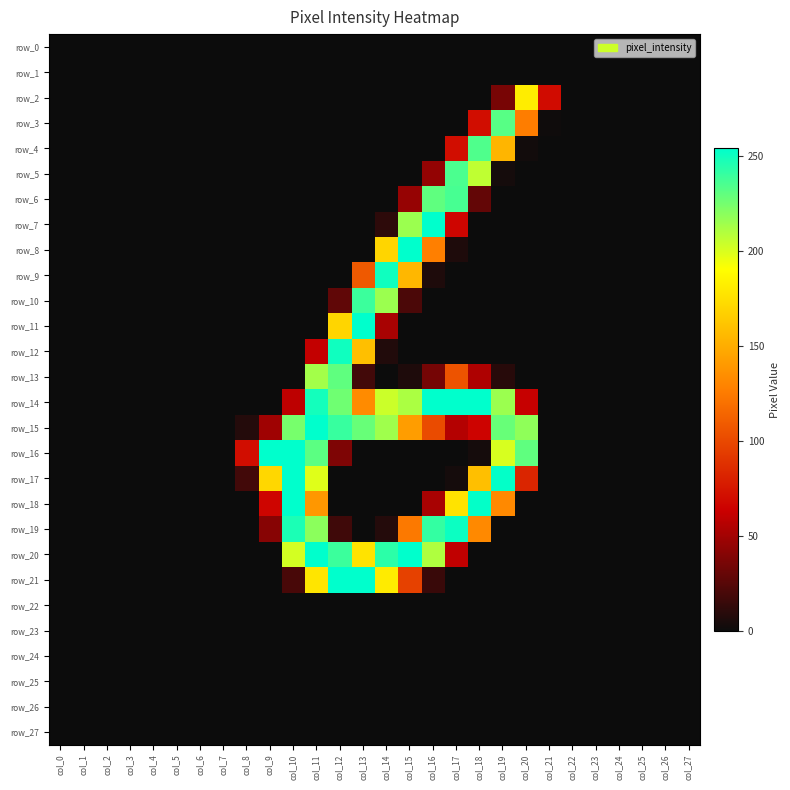

At col_25, list the series in order from smallest to largest.

row_0, row_1, row_2, row_3, row_4, row_5, row_6, row_7, row_8, row_9, row_10, row_11, row_12, row_13, row_14, row_15, row_16, row_17, row_18, row_19, row_20, row_21, row_22, row_23, row_24, row_25, row_26, row_27